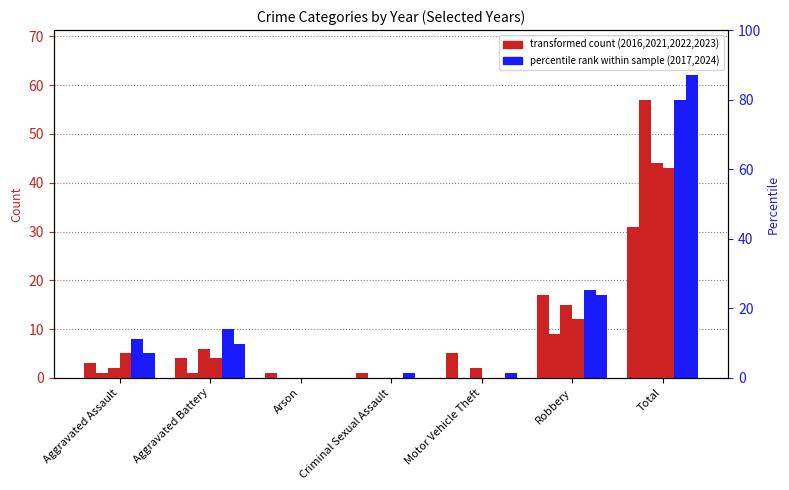

What position from the left is Aggravated Assault?

1